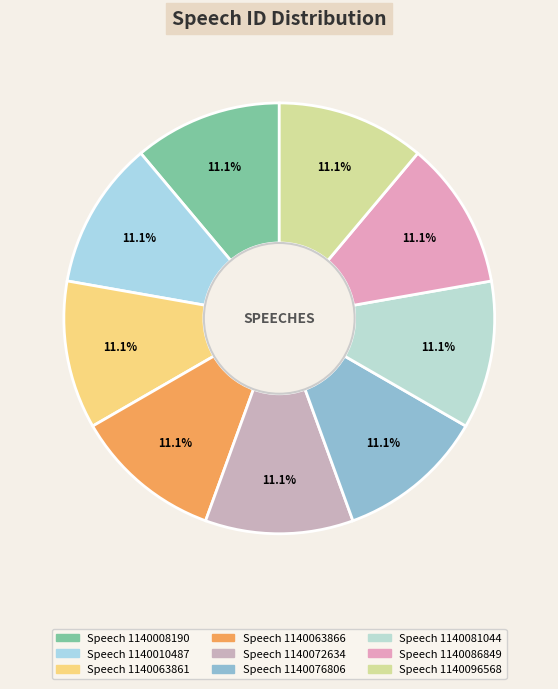

Is Speech 1140063861 the majority of the pie?

No